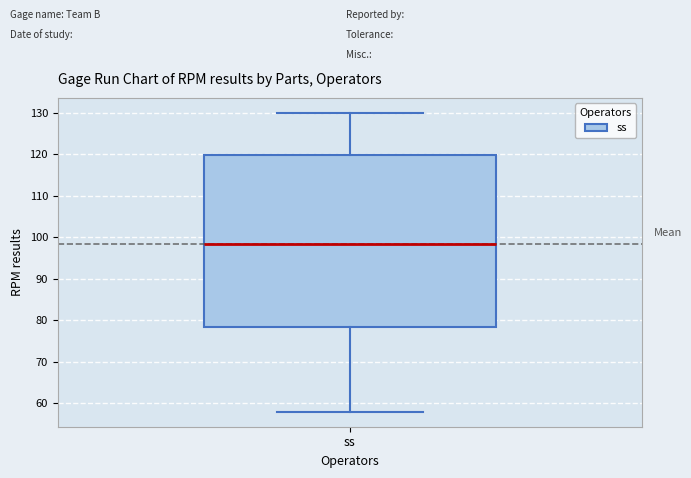

Transcribe this box plot: give where the median line is, the range the box spans, and where the two whiskers end, as read against the y-axis. The values are not printed on the chart, so give them approximately, as read against the axis.

median 99, box 79 to 120, whiskers 58 to 130